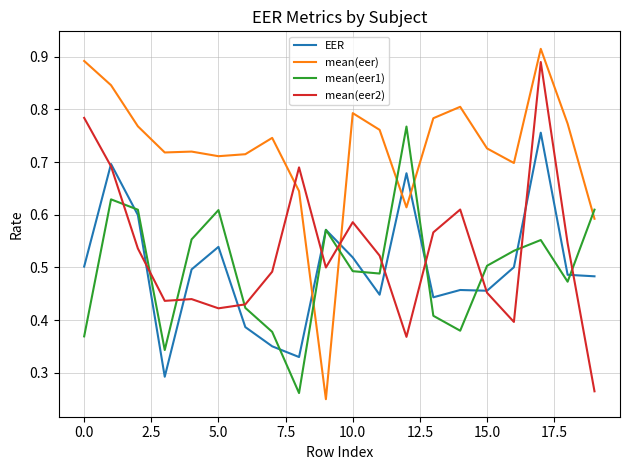

After their last crossing, which series has the higher values: mean(eer1) or mean(eer)?

mean(eer1)